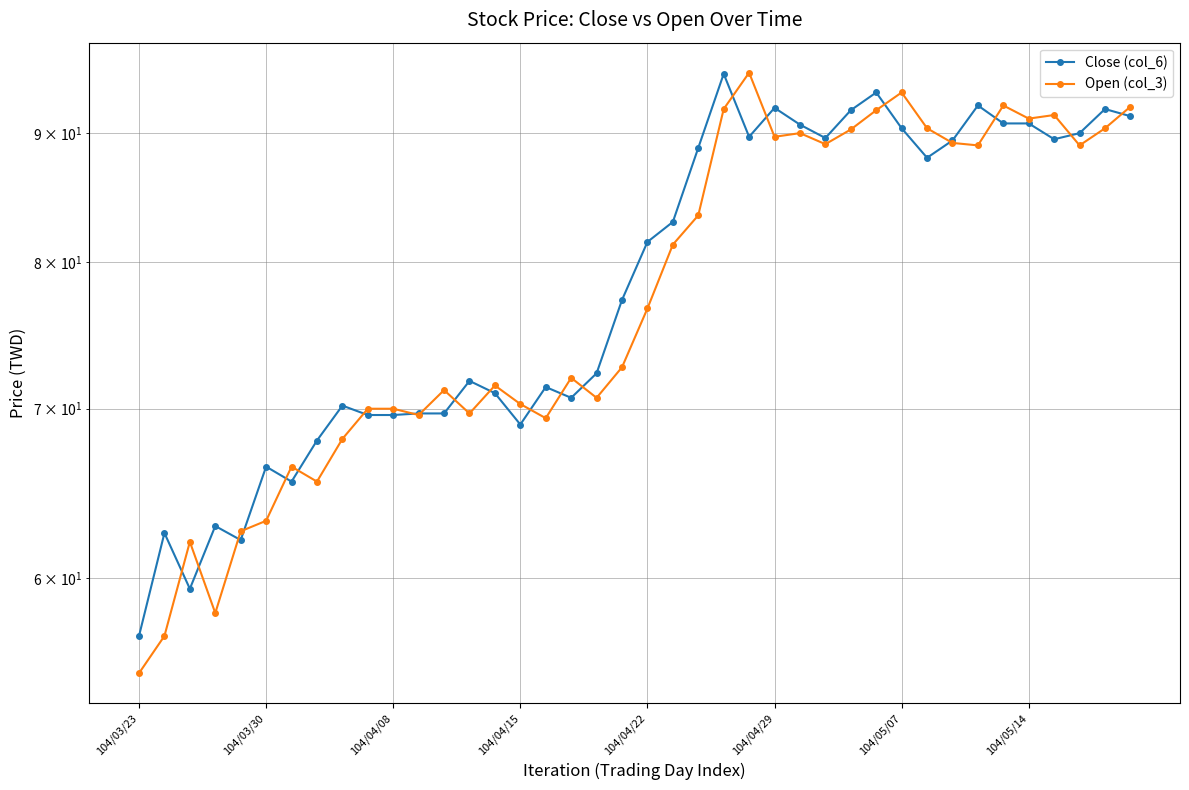

Between 104/05/07 and 17, which series saw the biggest shift?

Open (col_3)